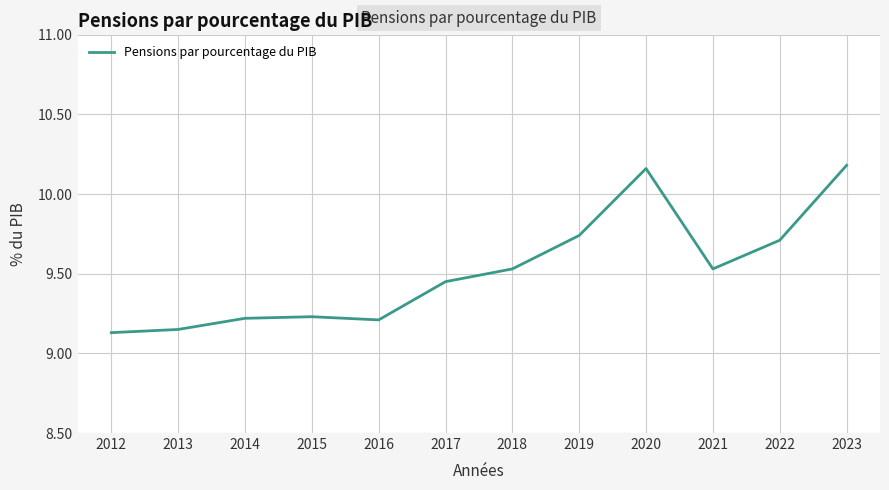

Which has a higher value, 2015 or 2013?

2015